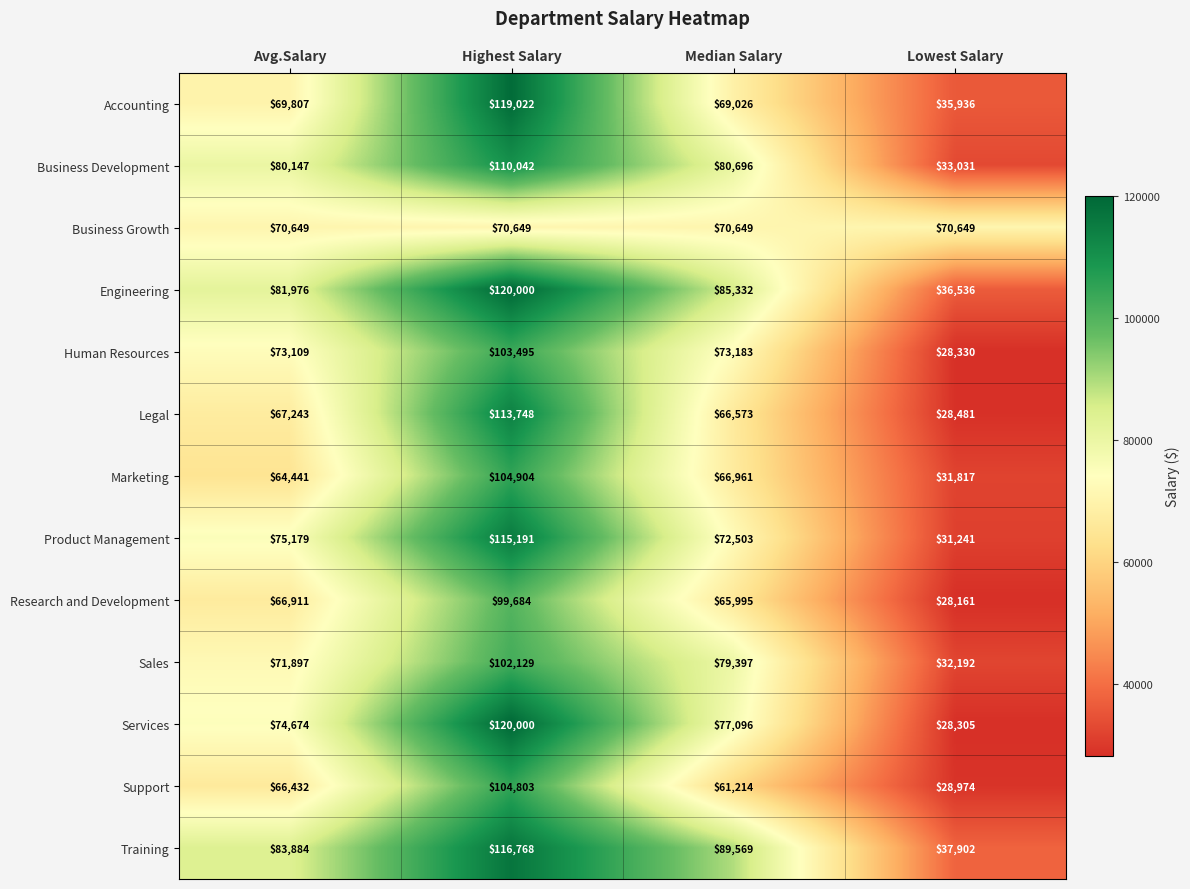

Which series has the largest total across all categories?

Training